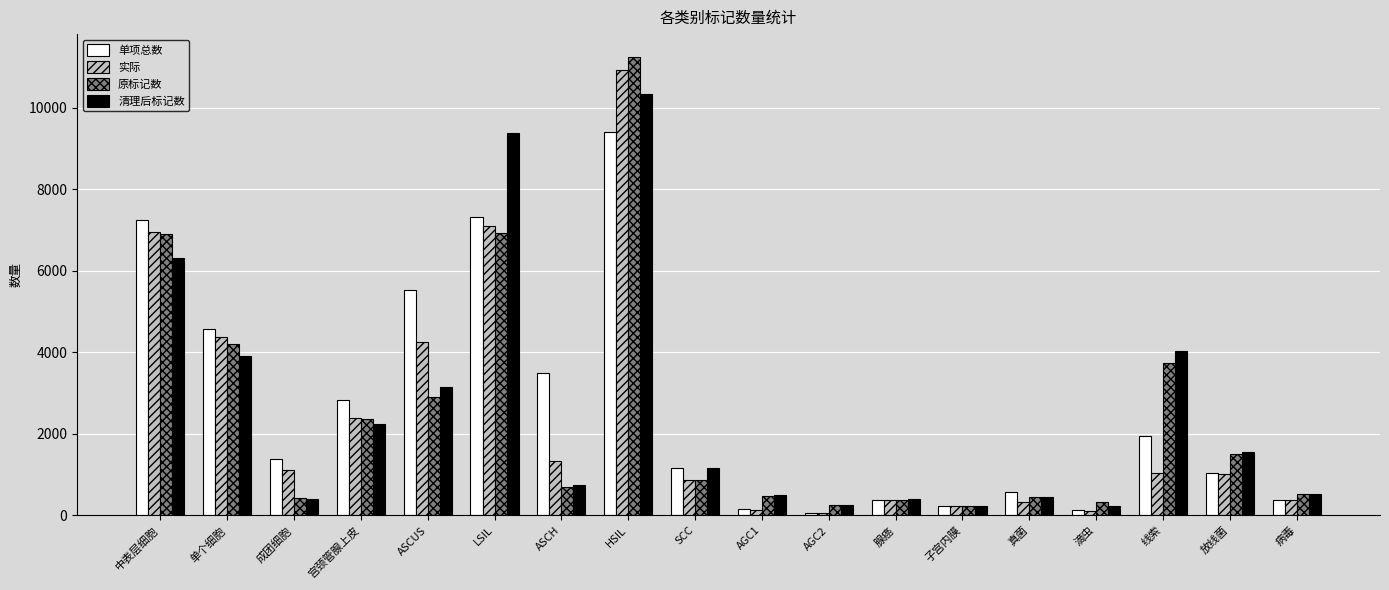

At how many categories does at least one series exceed 5126?

4